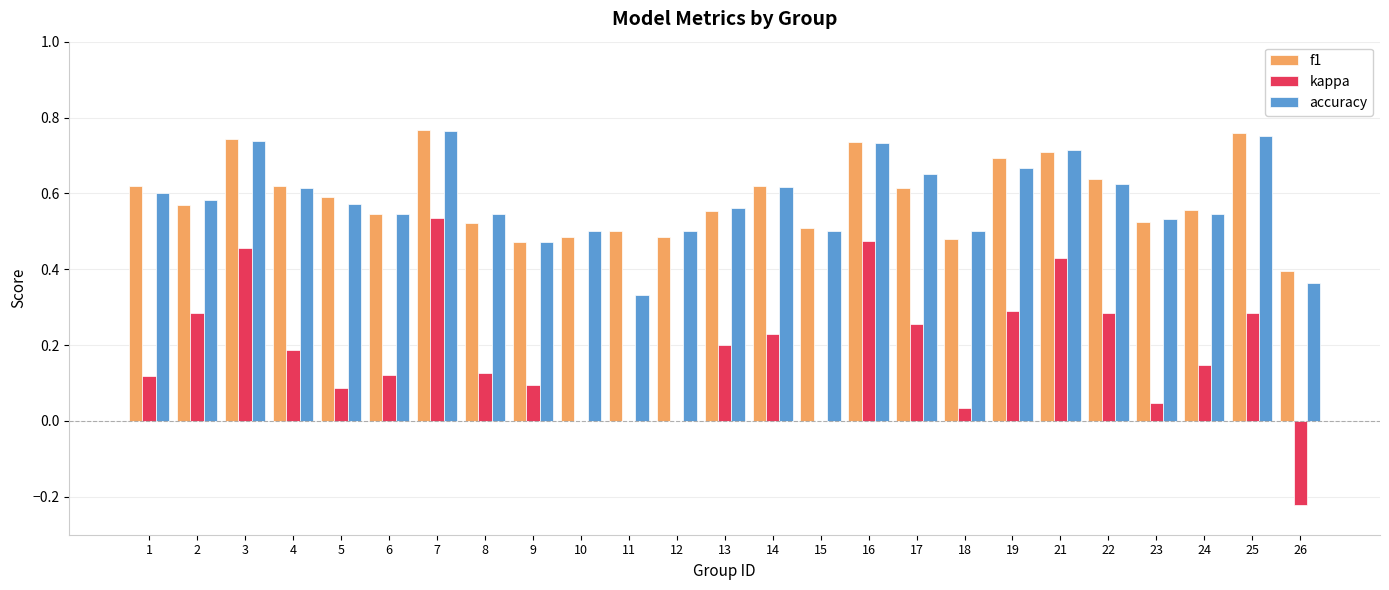

Is it true that f1 equals 0.5 at 6?

True